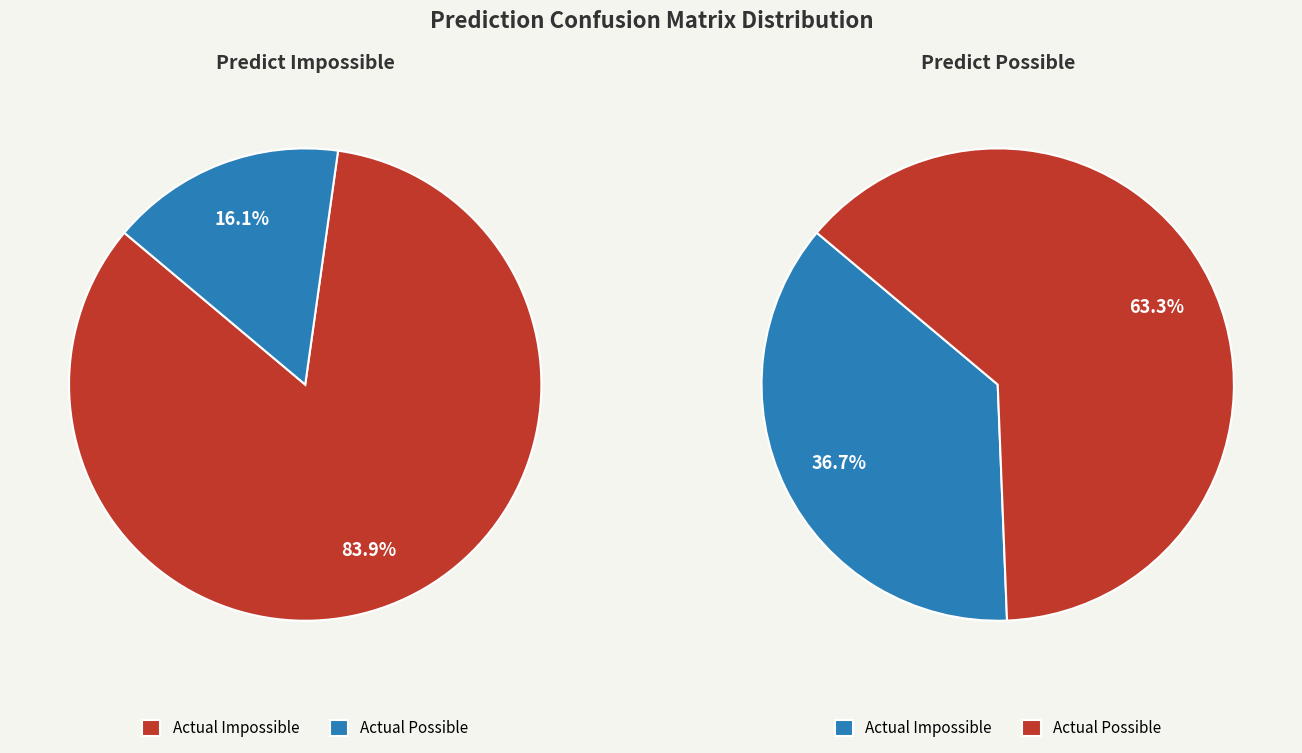

Do Actual Possible and Actual Impossible together represent more than half of the pie?

Yes